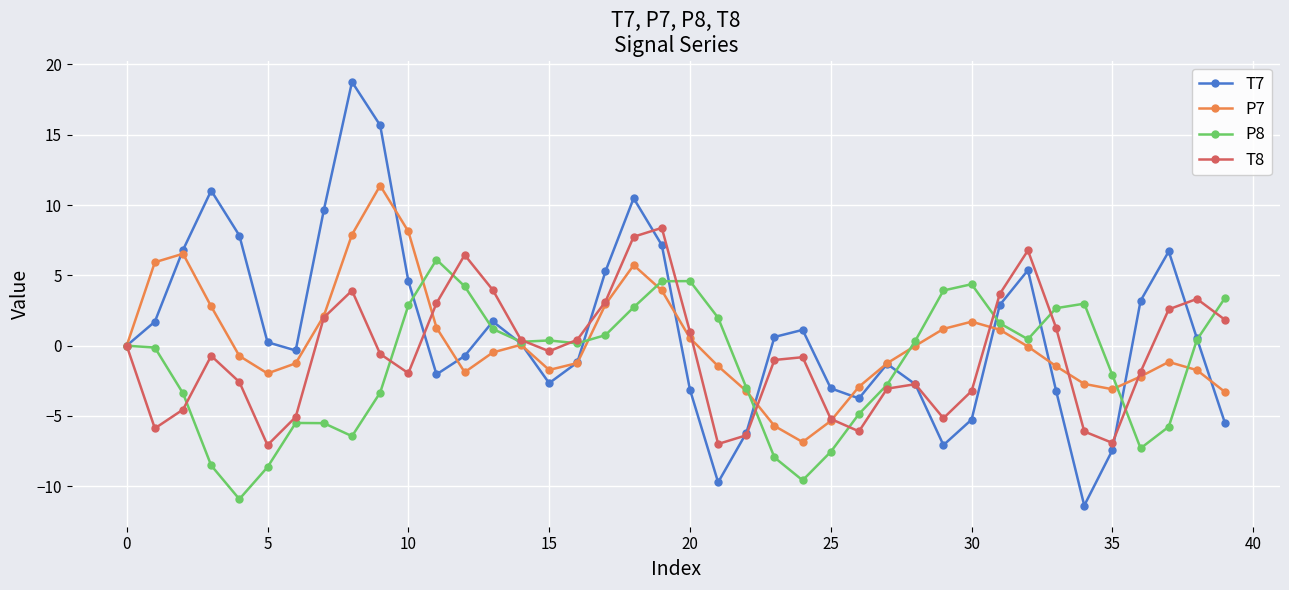

What is the value of the T7 point at the 35th from the left?

-11.4